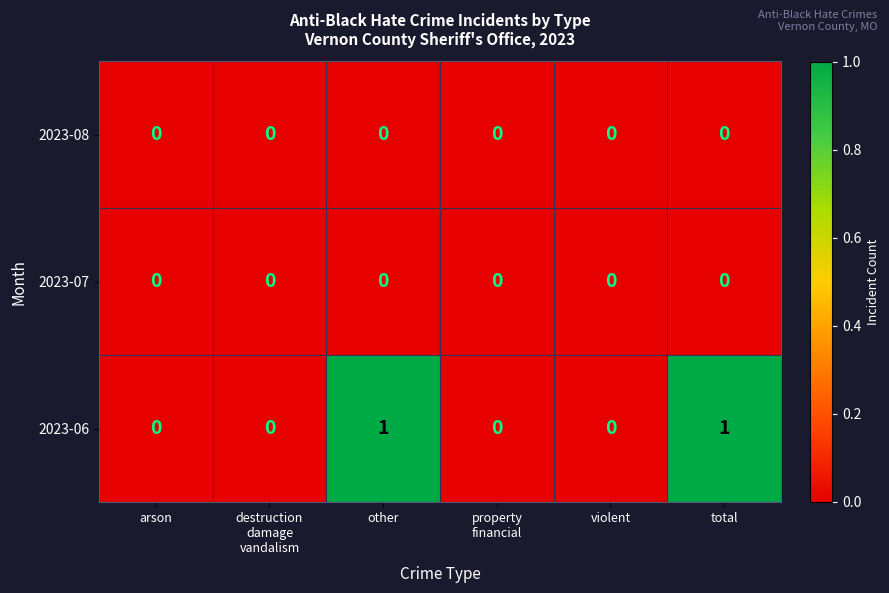

The value of 2023-06 at total is 1. True or false?

True